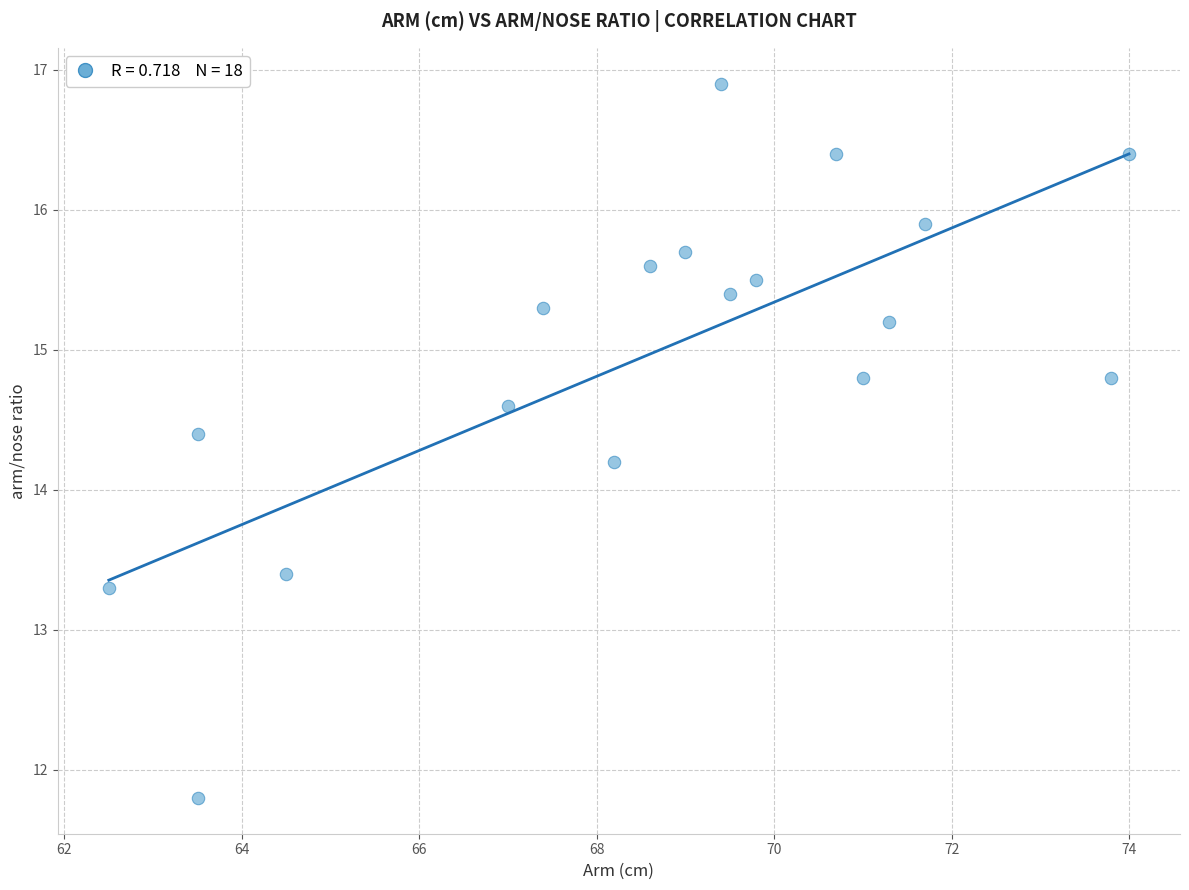

What Y value in the scatter plot is closest to 14?

14.2